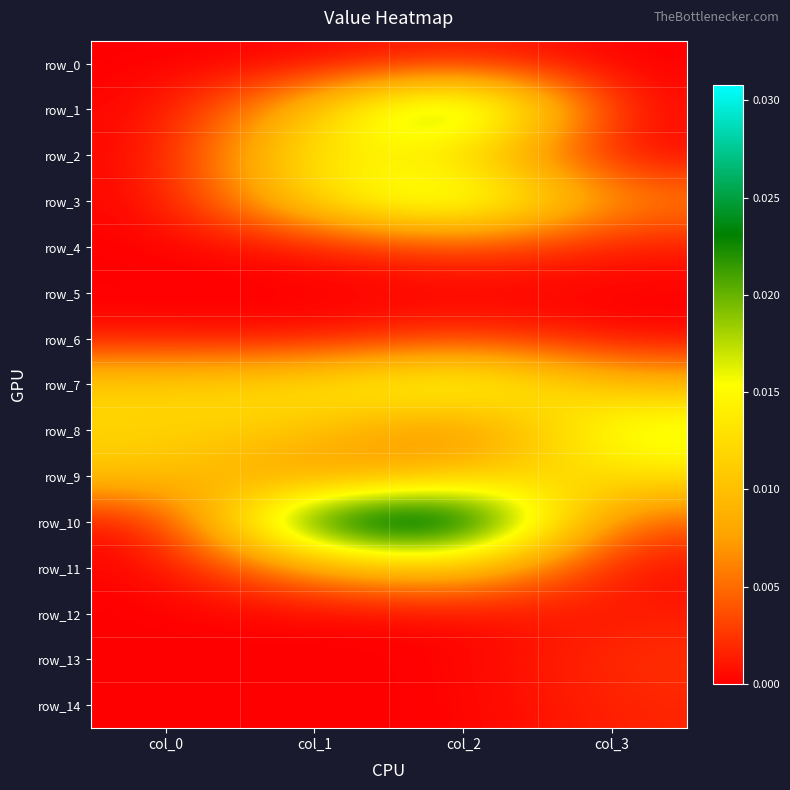

Count the row_4 values in the range 0 to 1.

4